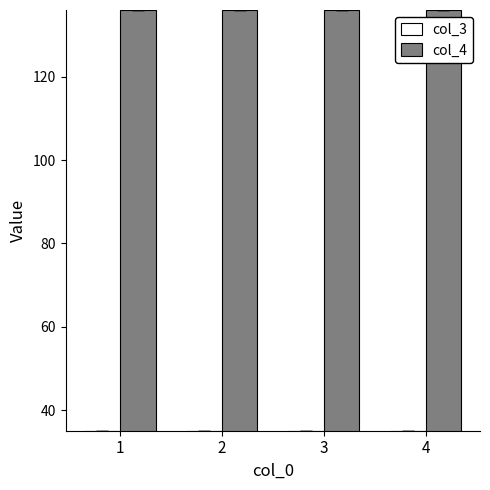

How many distinct data groups are displayed?

2